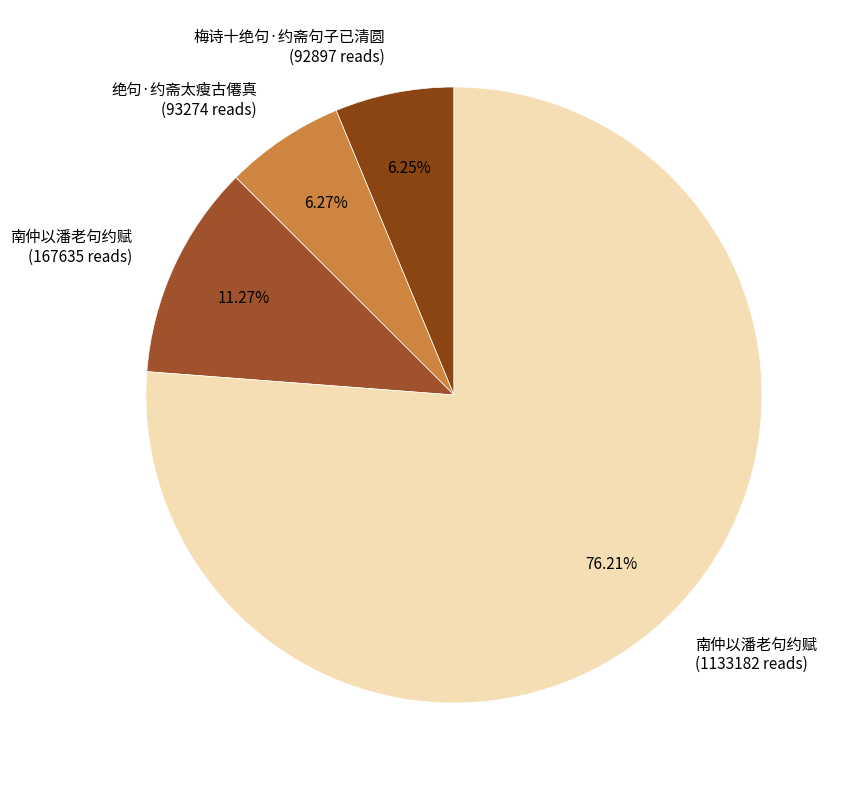

To the nearest percent, what is the difference between the largest and smallest slice percentages?

70%